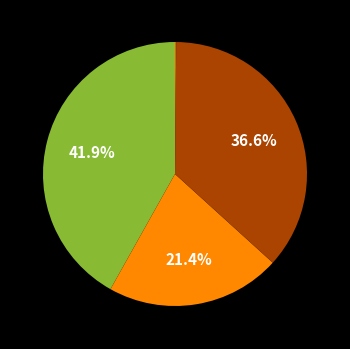

Is there a majority slice in this chart?

No